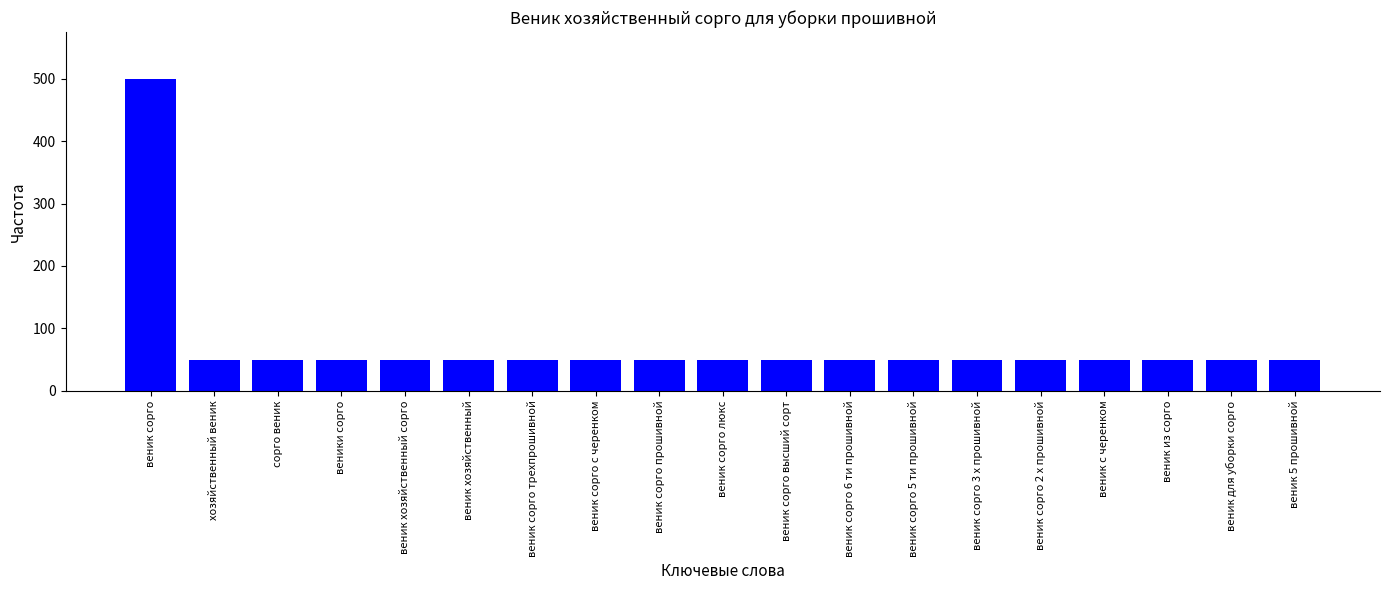

Is it true that the value at веник сорго люкс is 50?

True